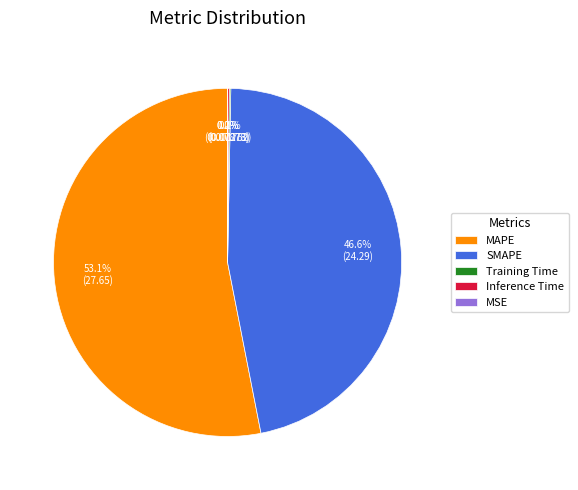

Which slice is the largest?

MAPE